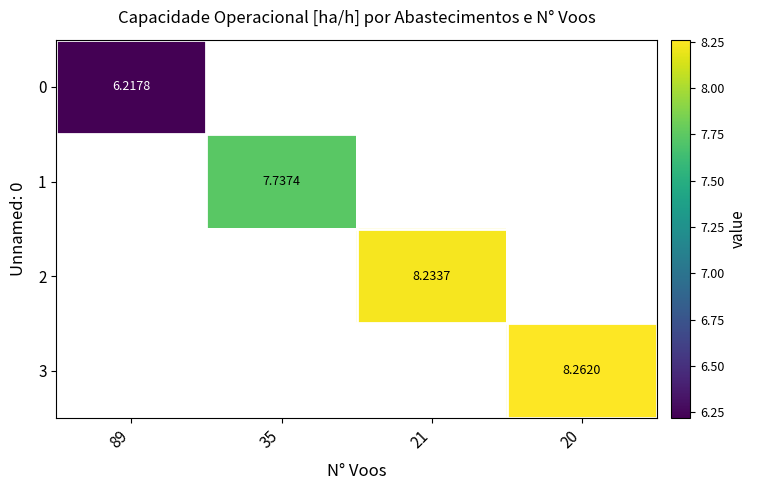

What is the lowest value of the 0 series?

6.2